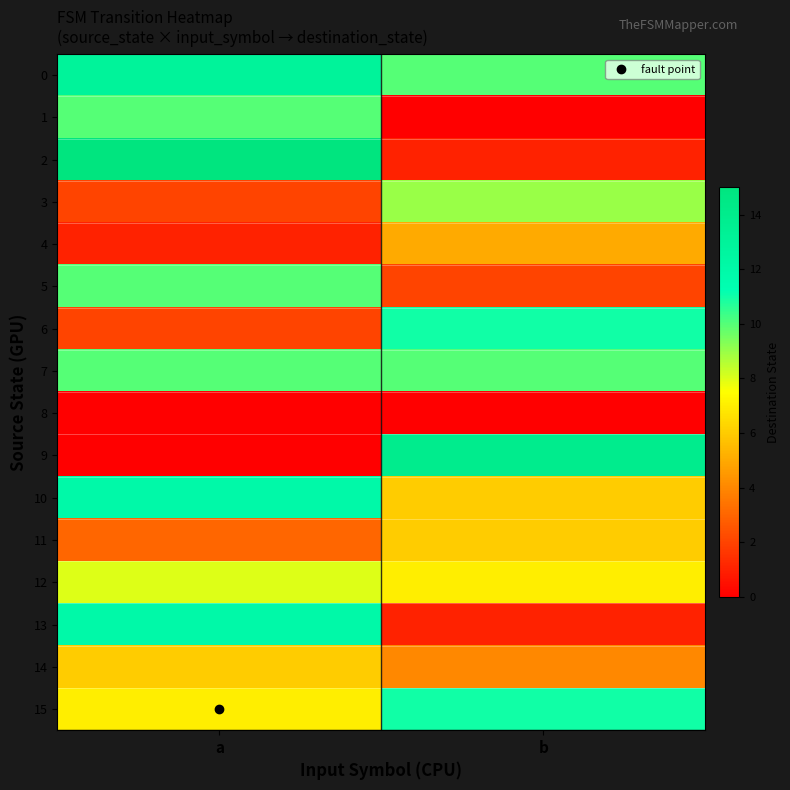

Reading left to right, what are all the values shown in this chart?

0: a=13	b=10
1: a=10	b=0
2: a=15	b=1
3: a=2	b=9
4: a=1	b=5
5: a=10	b=2
6: a=2	b=11
7: a=10	b=10
8: a=0	b=0
9: a=0	b=14
10: a=12	b=6
11: a=3	b=6
12: a=8	b=7
13: a=12	b=1
14: a=6	b=4
15: a=7	b=11